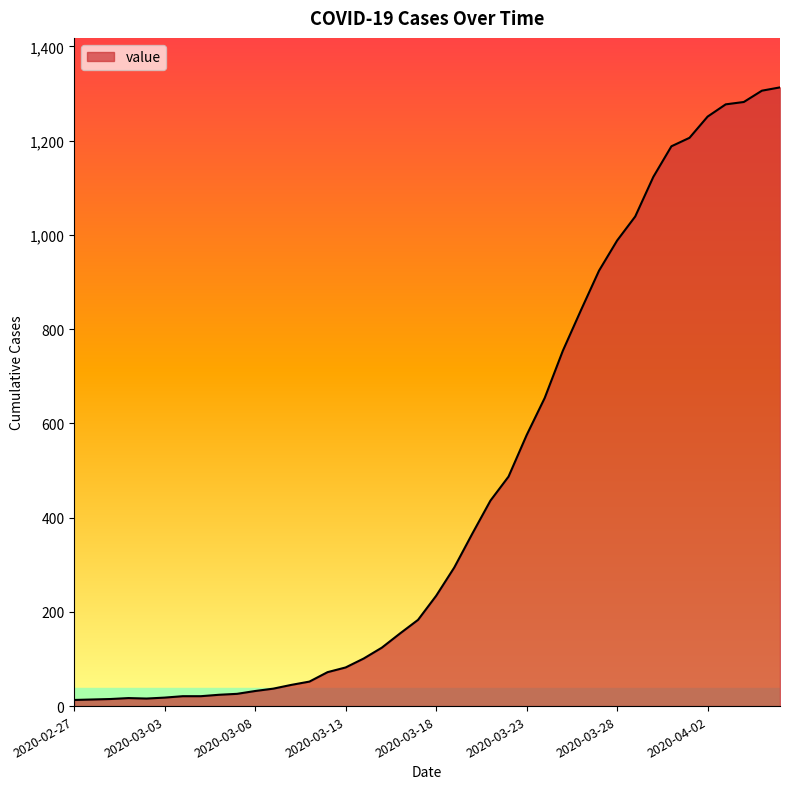

What is the difference between the maximum and minimum values?

1300